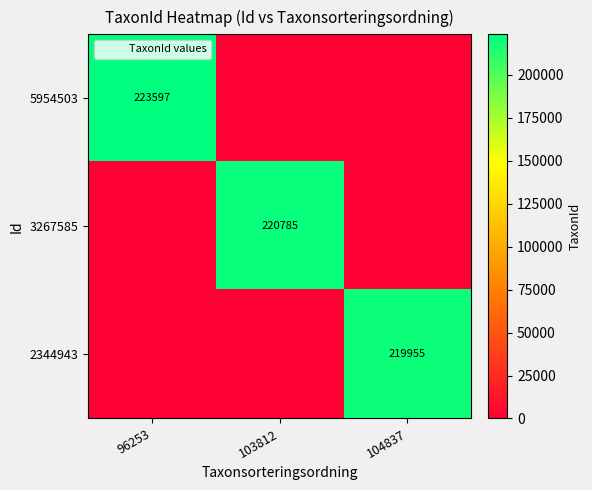

At which label does 5954503 reach its peak?

96253